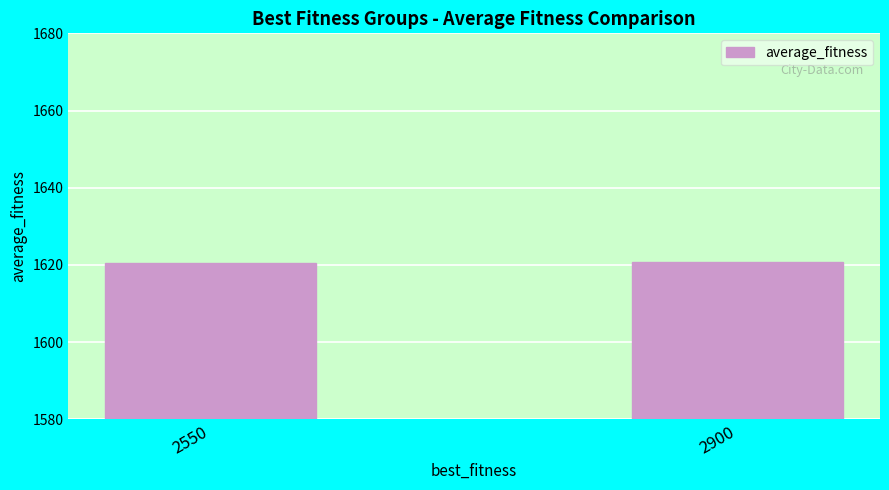

What is the value of the 2nd bar from the left?

1620.8